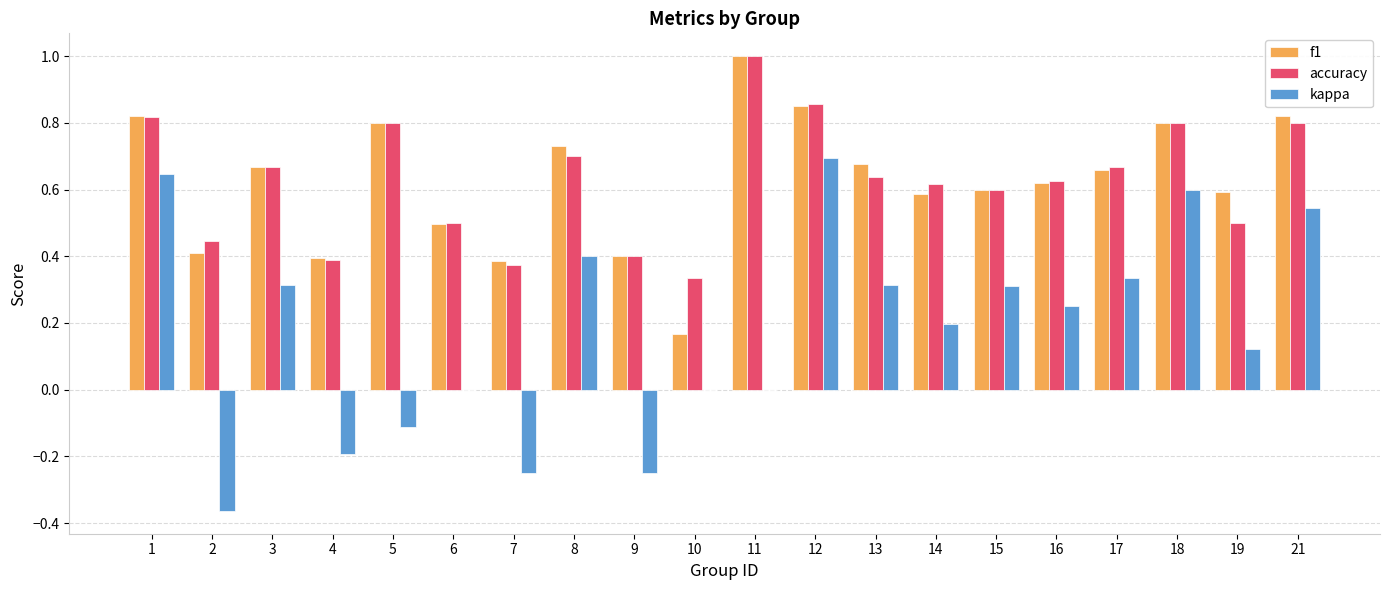

What is the sum of the accuracy values at 4 and 12?

1.2